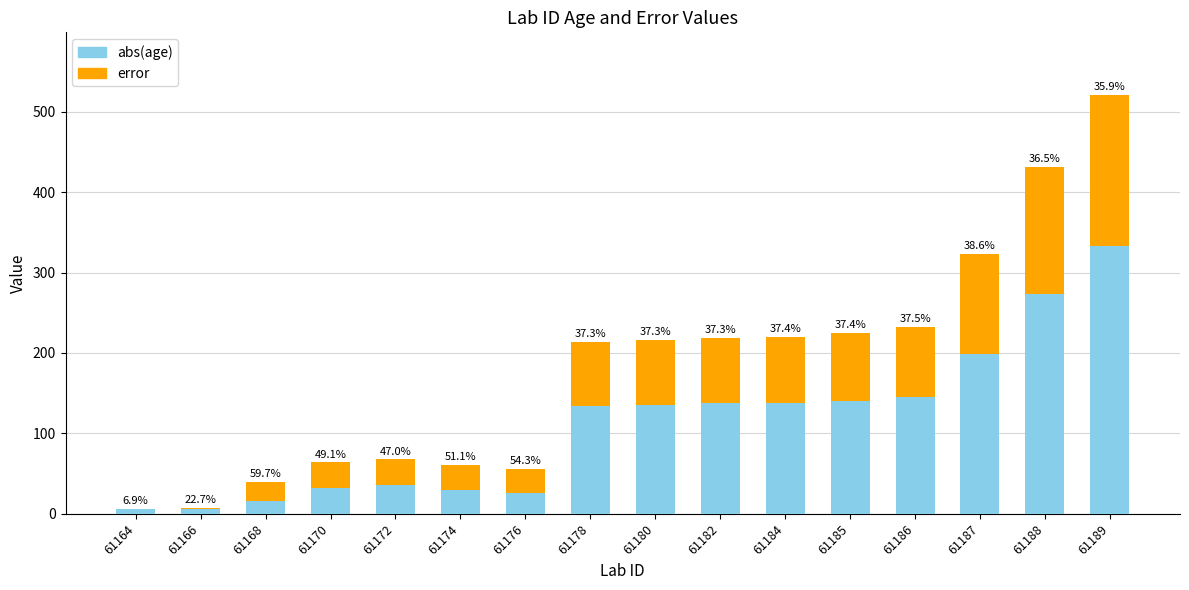

Are the bars grouped side by side (vs. stacked)?

No